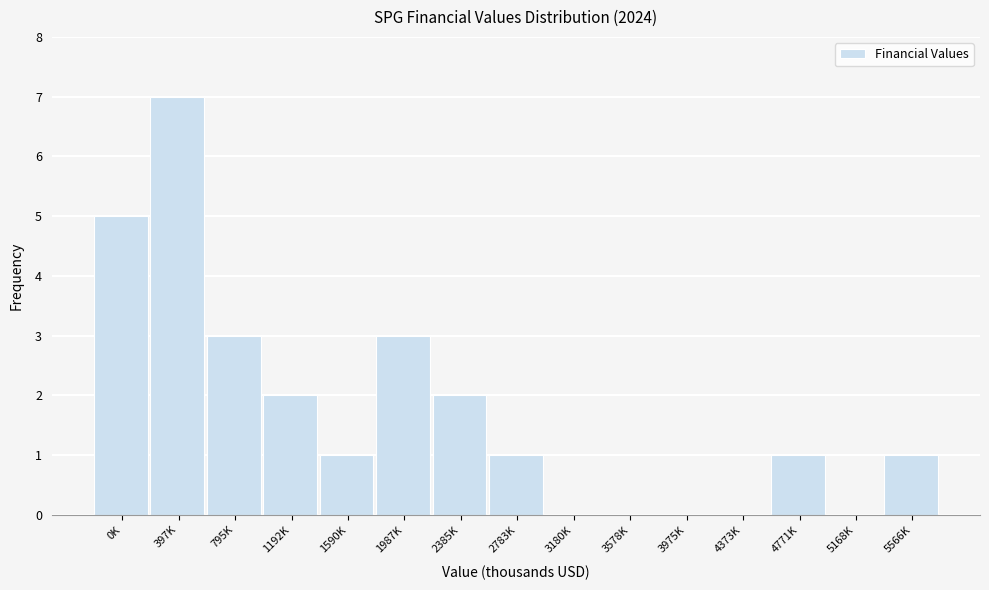

Reading left to right, extract all data points from this chart.

0K=5	397K=7	795K=3	1192K=2	1590K=1	1987K=3	2385K=2	2783K=1	3180K=0	3578K=0	3975K=0	4373K=0	4771K=1	5168K=0	5566K=1